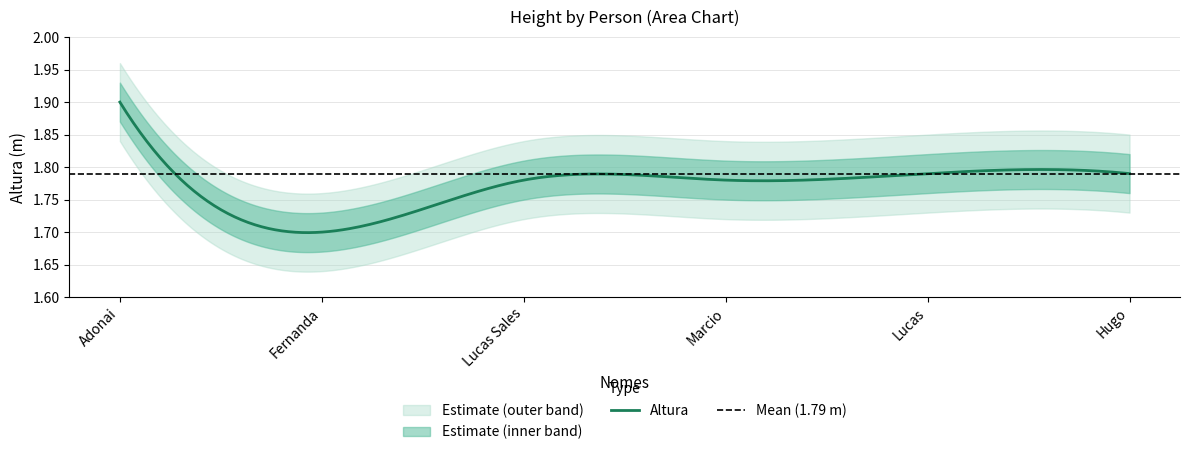

Rank the categories by value from highest to lowest.

Adonai, Hugo, Lucas, Marcio, Lucas Sales, Fernanda